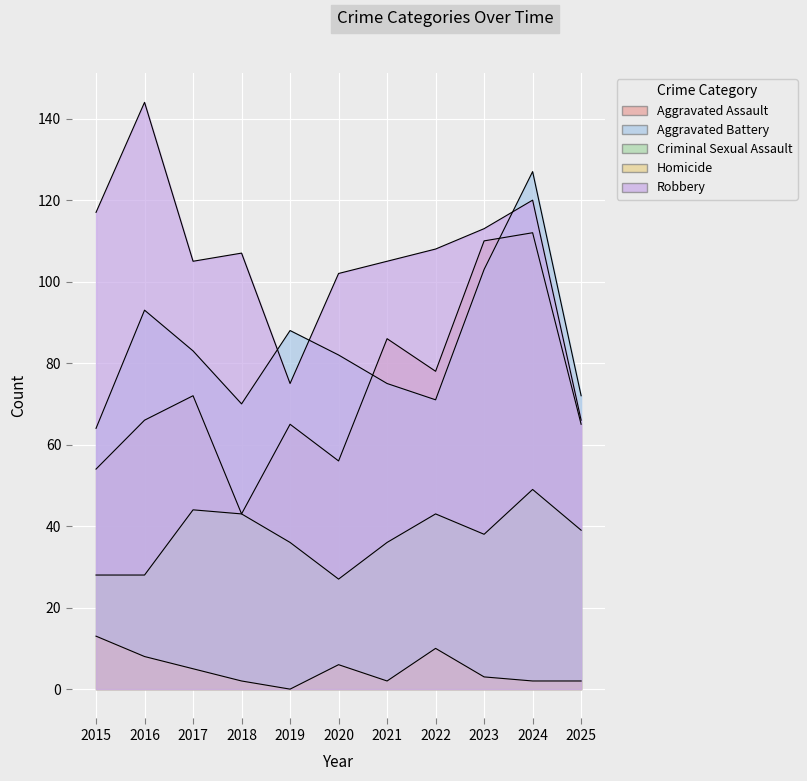

Where is the first local minimum for Aggravated Assault?

2018